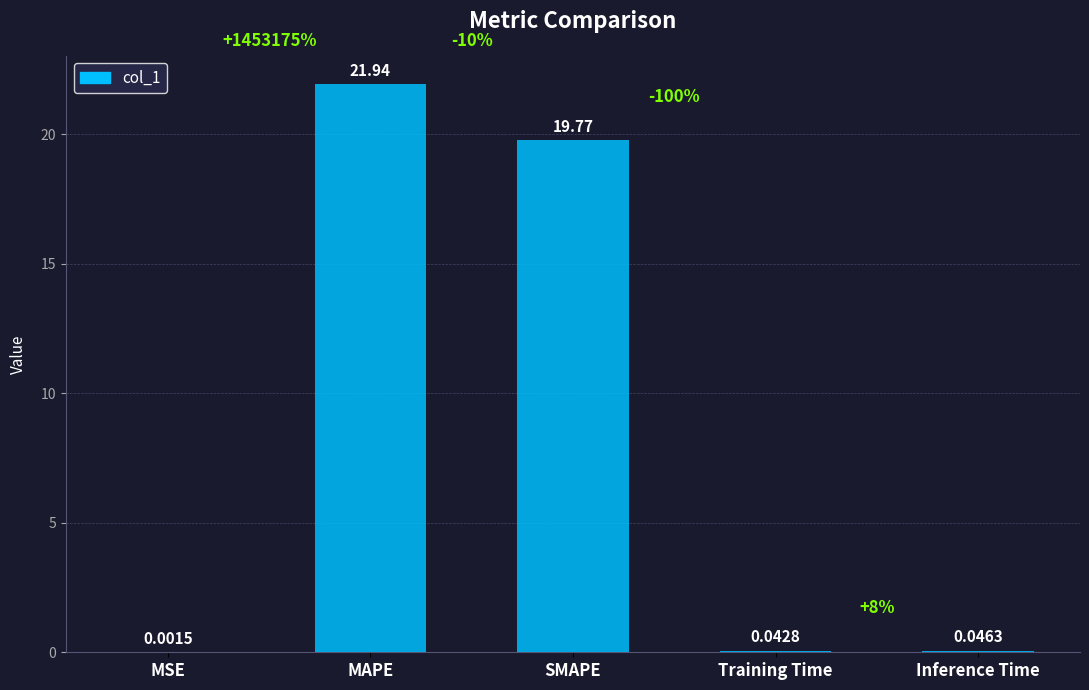

What is the change in value from MAPE to Training Time?

-21.9